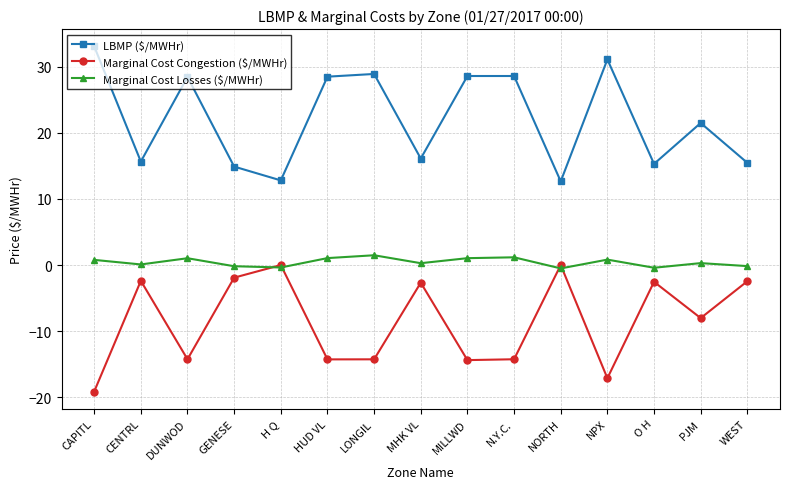

What are all the series names shown in the legend?

LBMP ($/MWHr), Marginal Cost Congestion ($/MWHr), Marginal Cost Losses ($/MWHr)